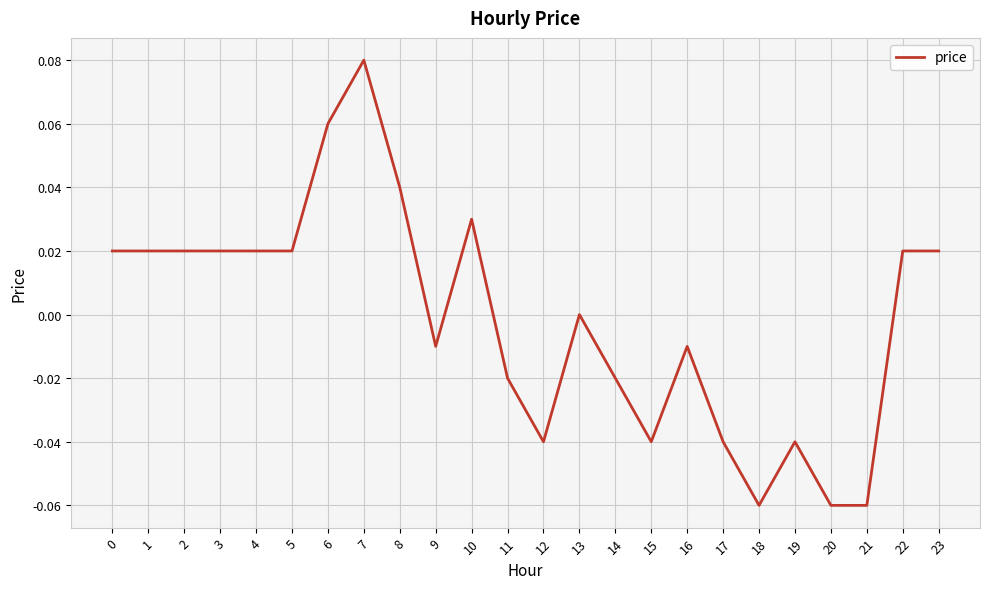

Between 19 and 5, which is larger?

5